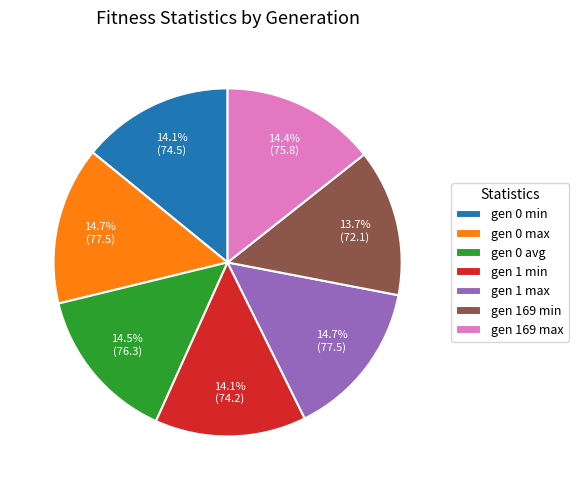

Count the number of slices in the pie.

7